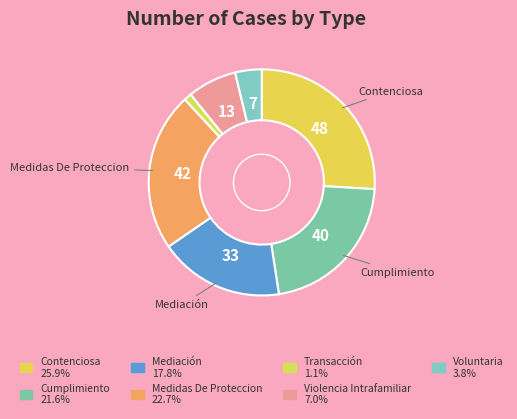

Is Transacción the majority of the pie?

No